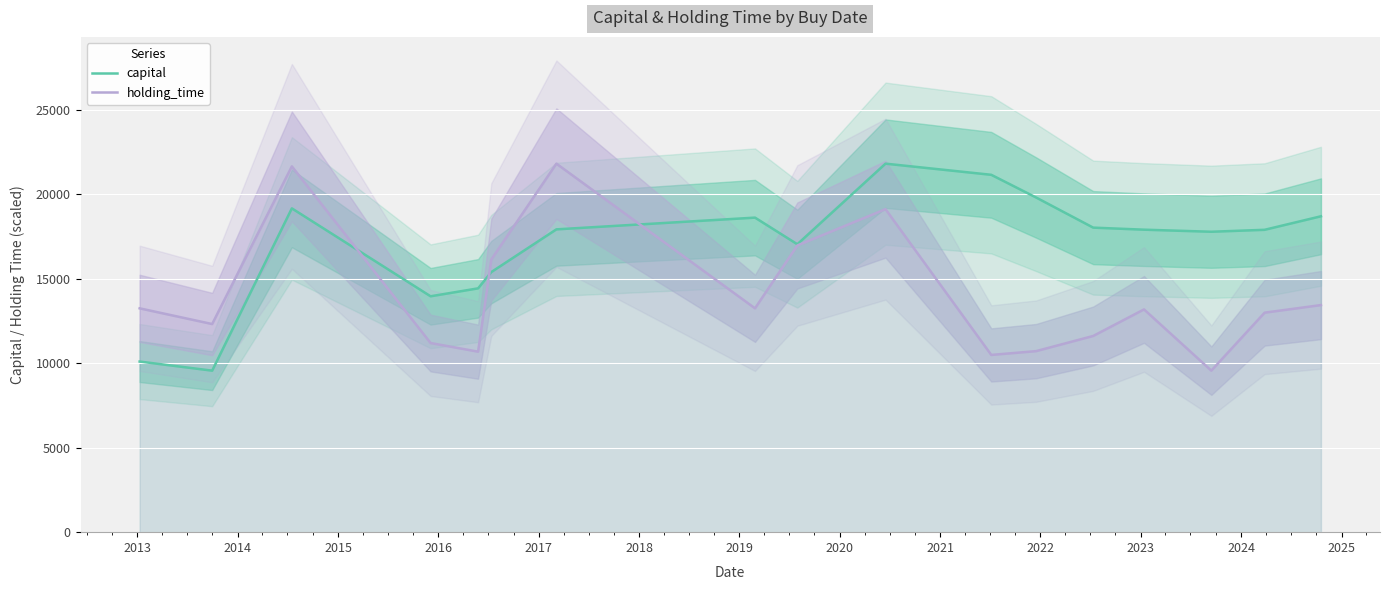

How many interior local valleys does the holding_time series have?

5